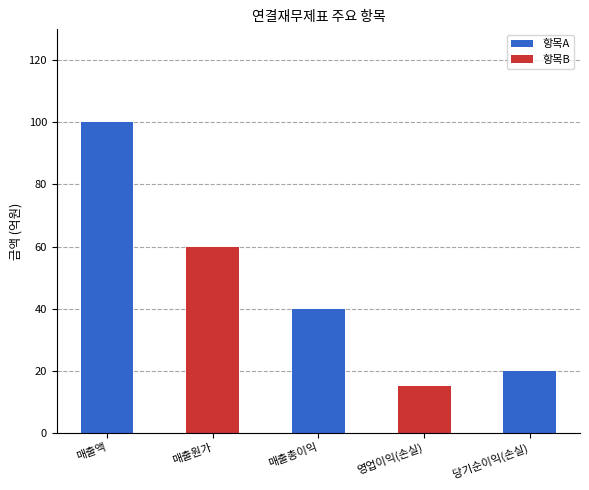

What is the difference between the maximum and second lowest values in the 항목A series?

100